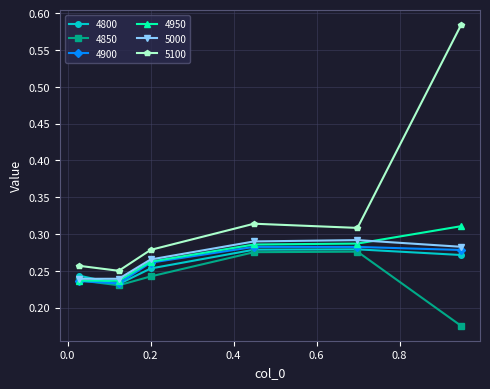

Which series has the largest range (max minus min)?

5100